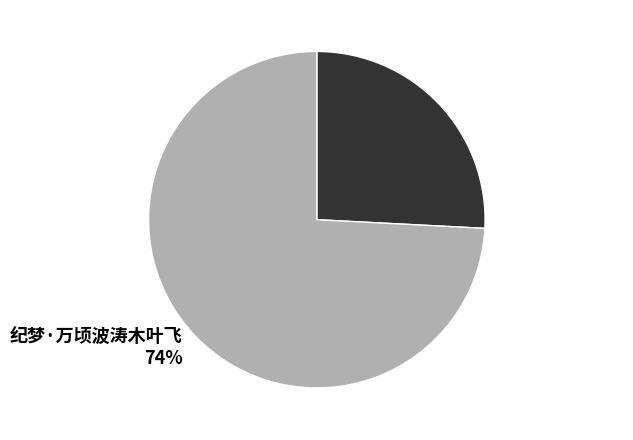

The 纪梦·万顷波涛木叶飞 slice represents 65% of the pie. True or false?

False